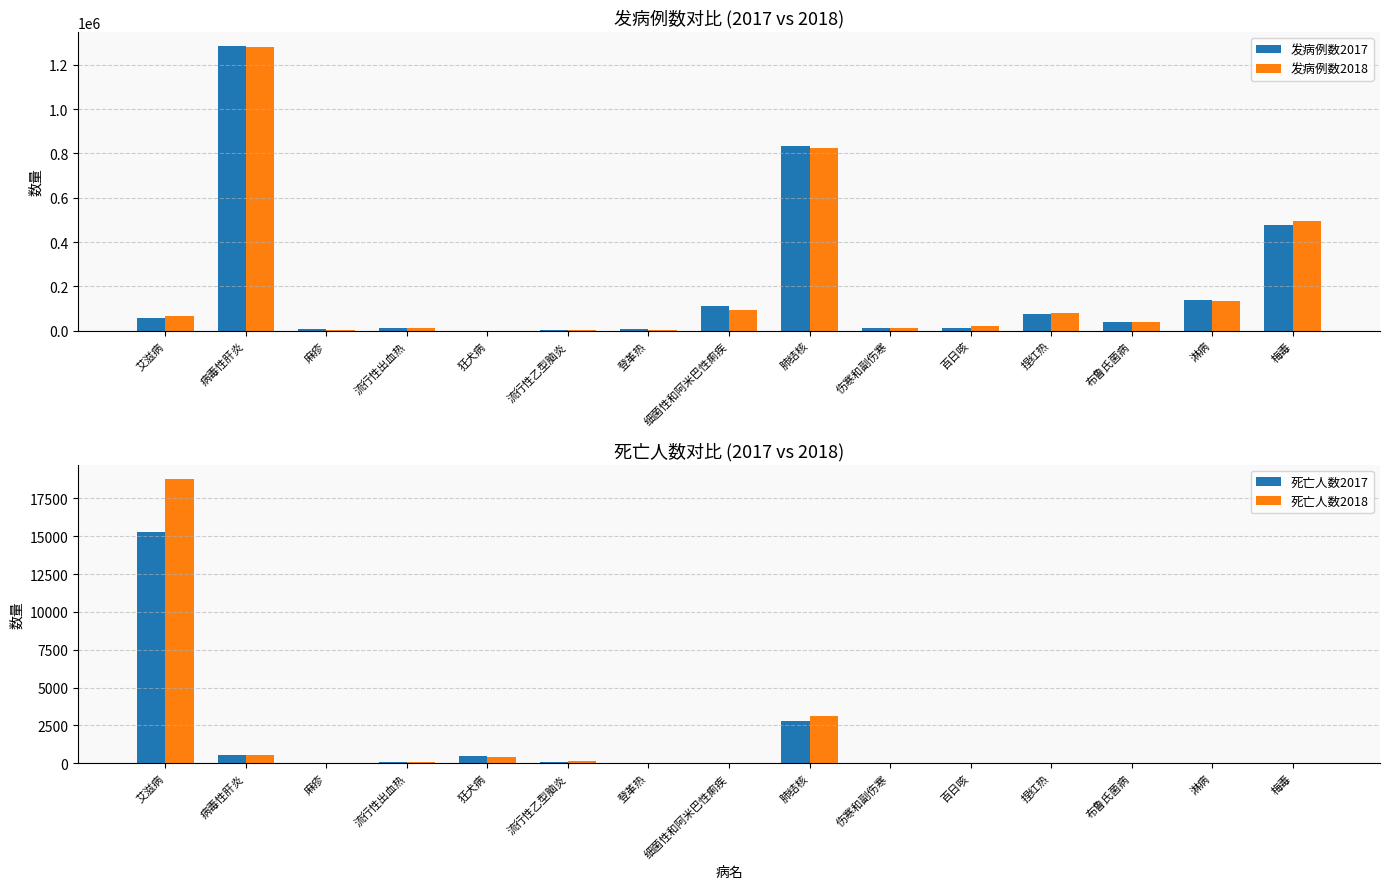

What is the maximum value for 死亡人数2017?

15251